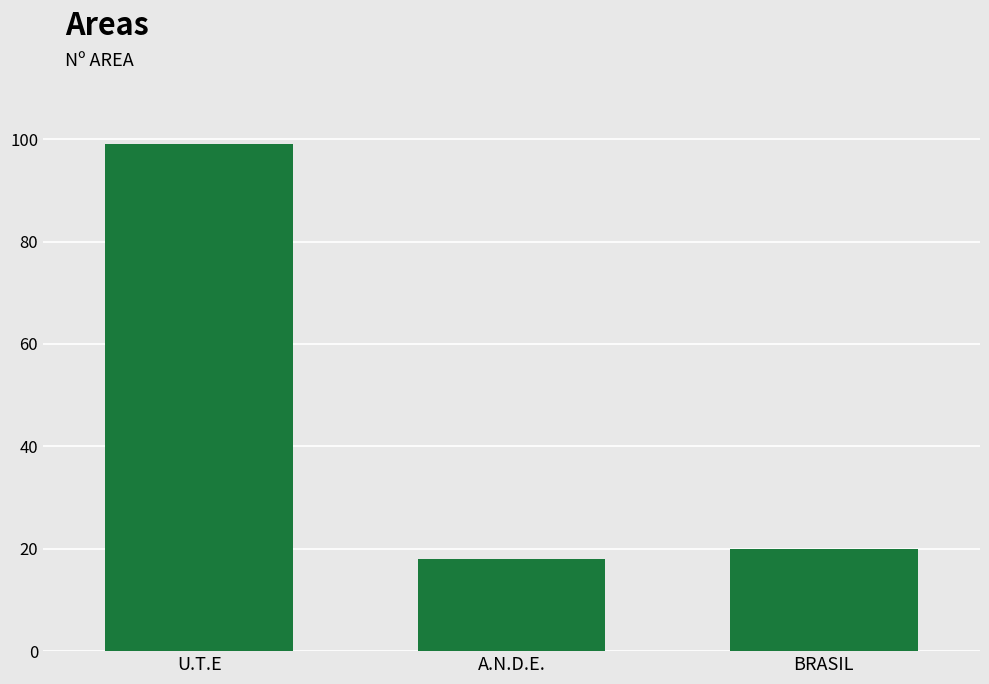

List the labels in order of value, smallest first.

A.N.D.E., BRASIL, U.T.E